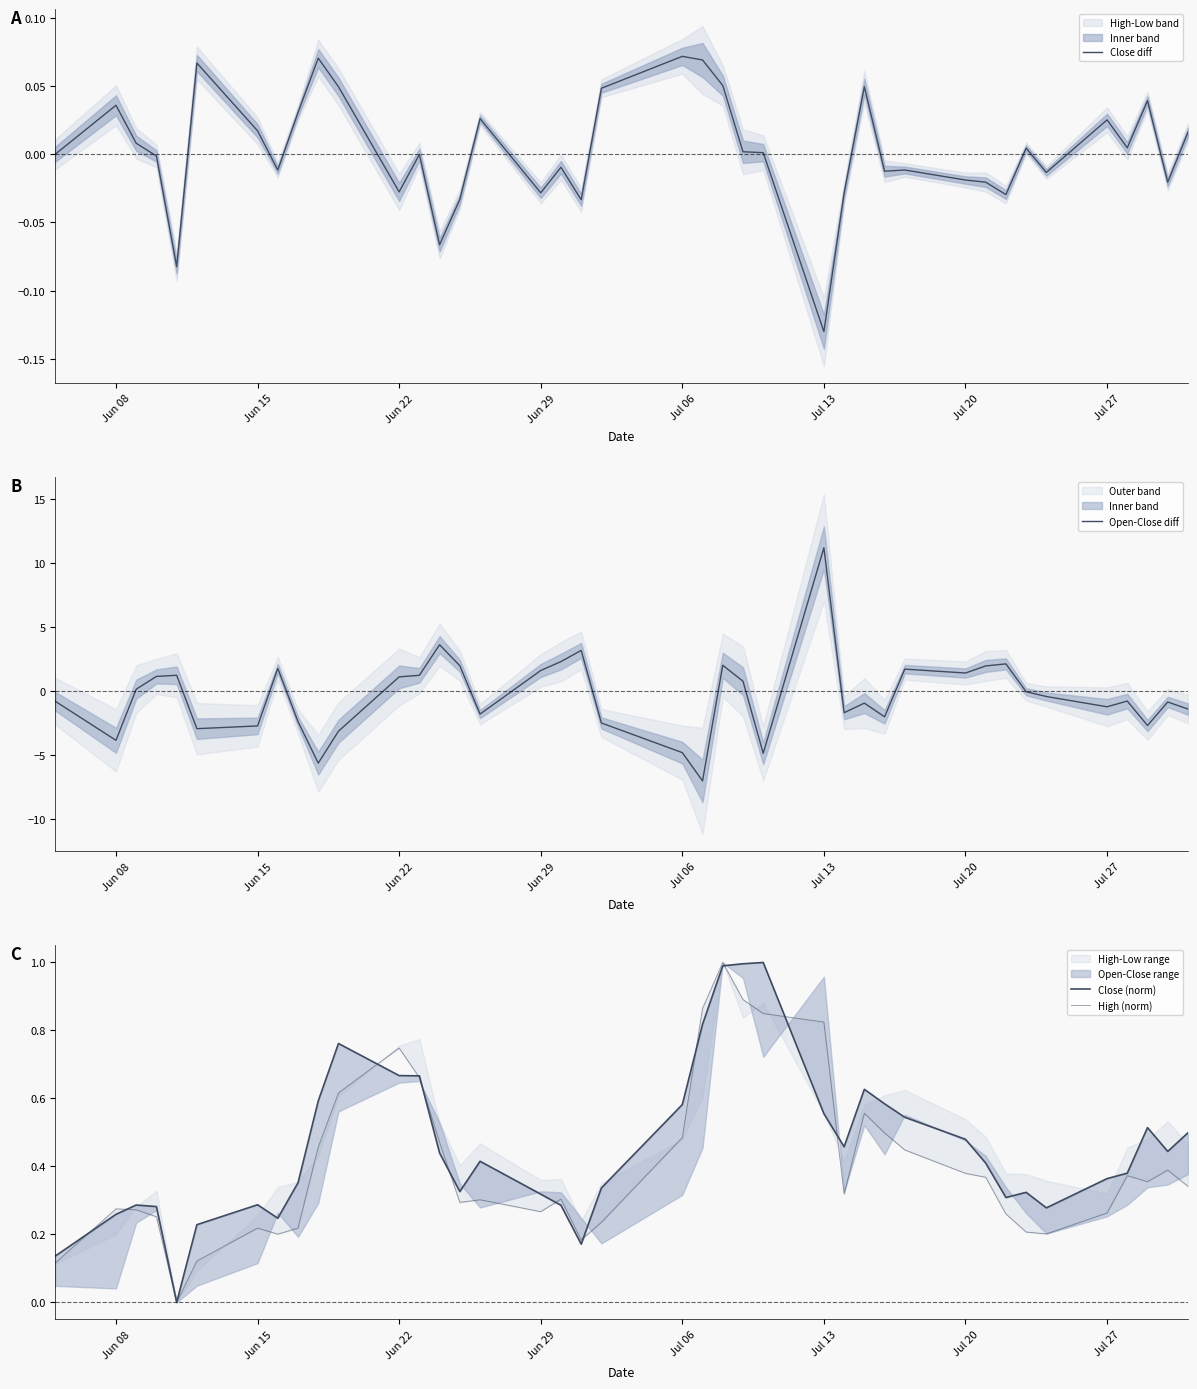

What is the average value of the Open-Close diff series?

-0.3